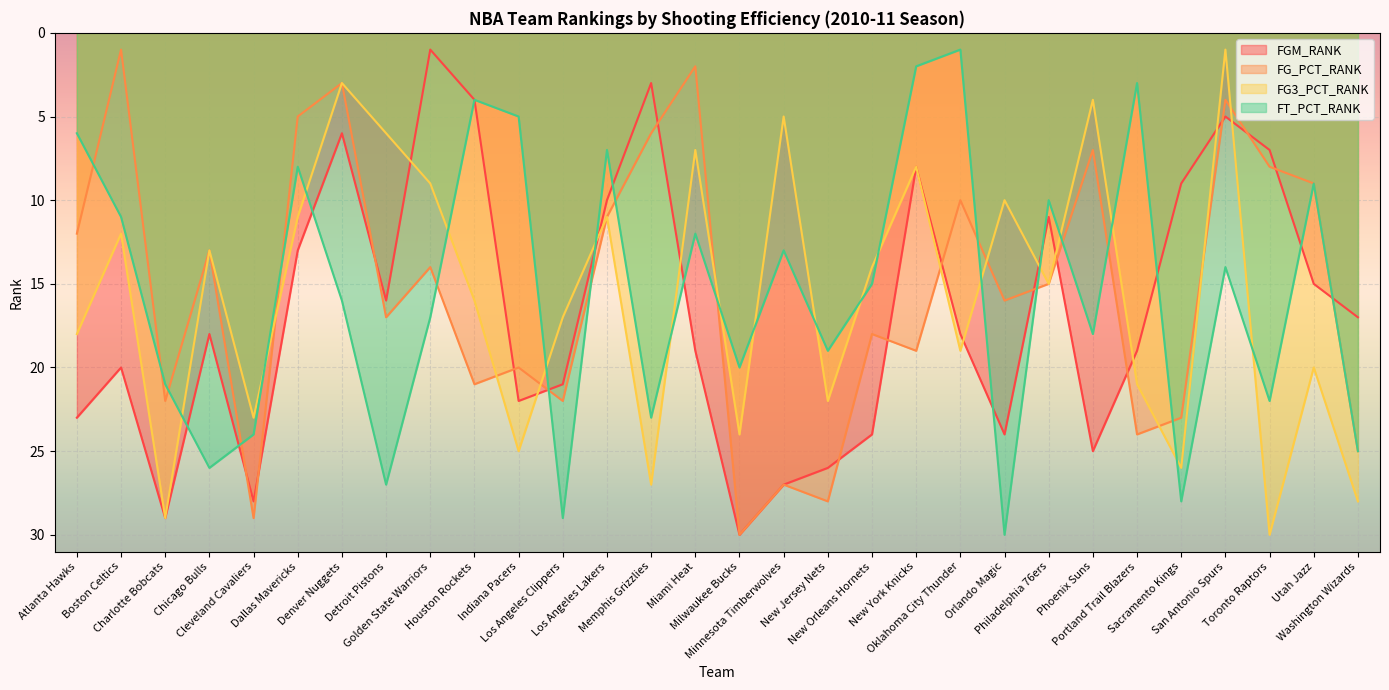

Where is the first local minimum for FG_PCT_RANK?

Boston Celtics